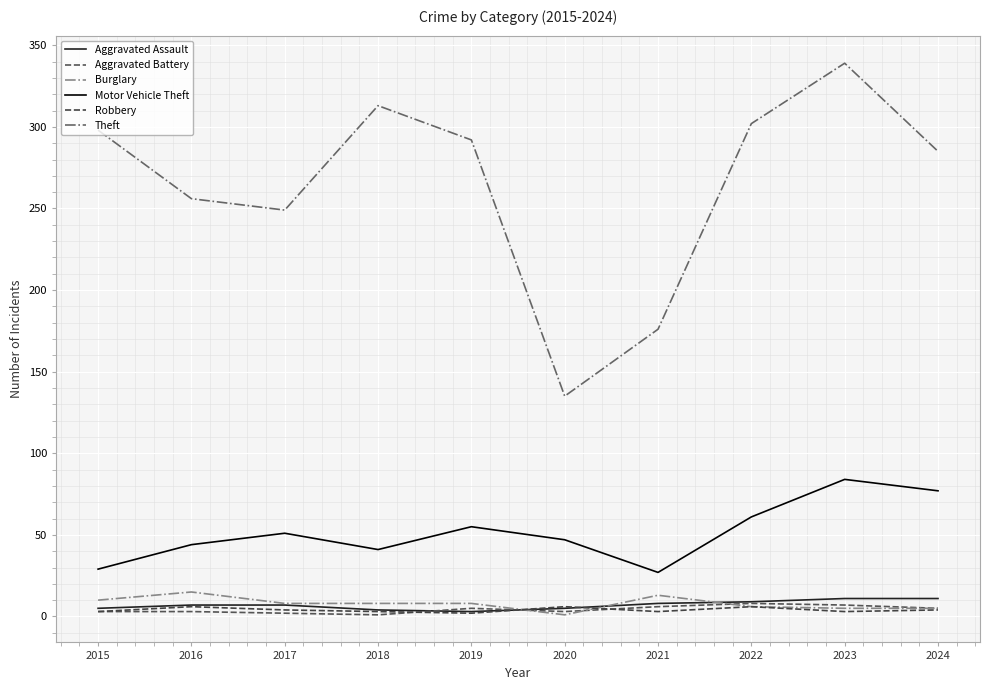

True or false: Motor Vehicle Theft and Theft cross at least once.

False